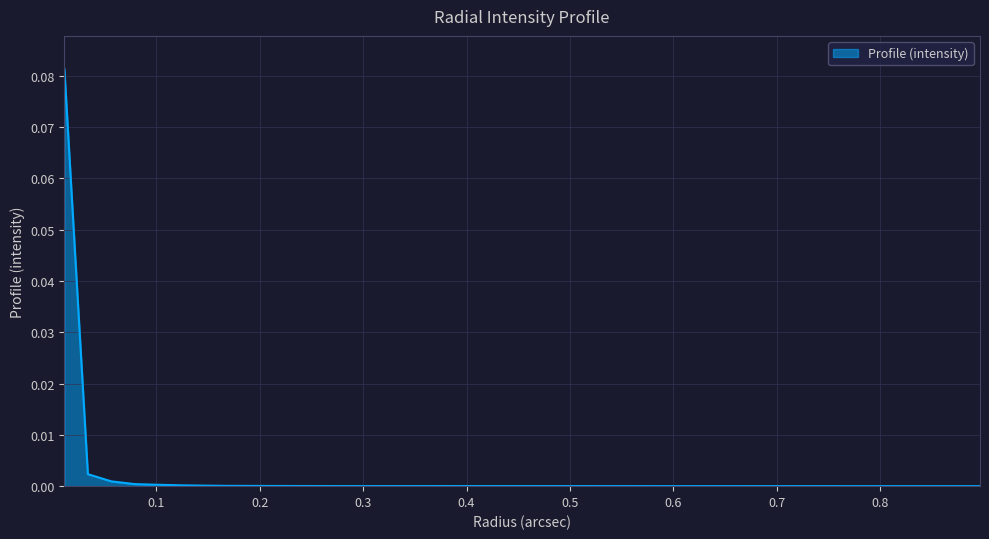

How many lines are shown in the chart?

1